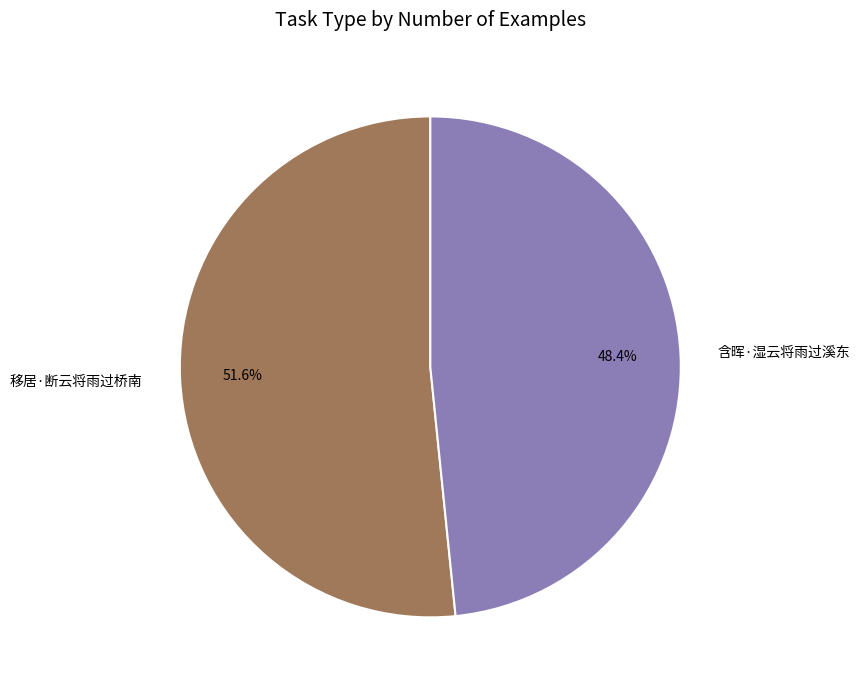

Is it true that 移居·断云将雨过桥南 is 42% of the pie?

False